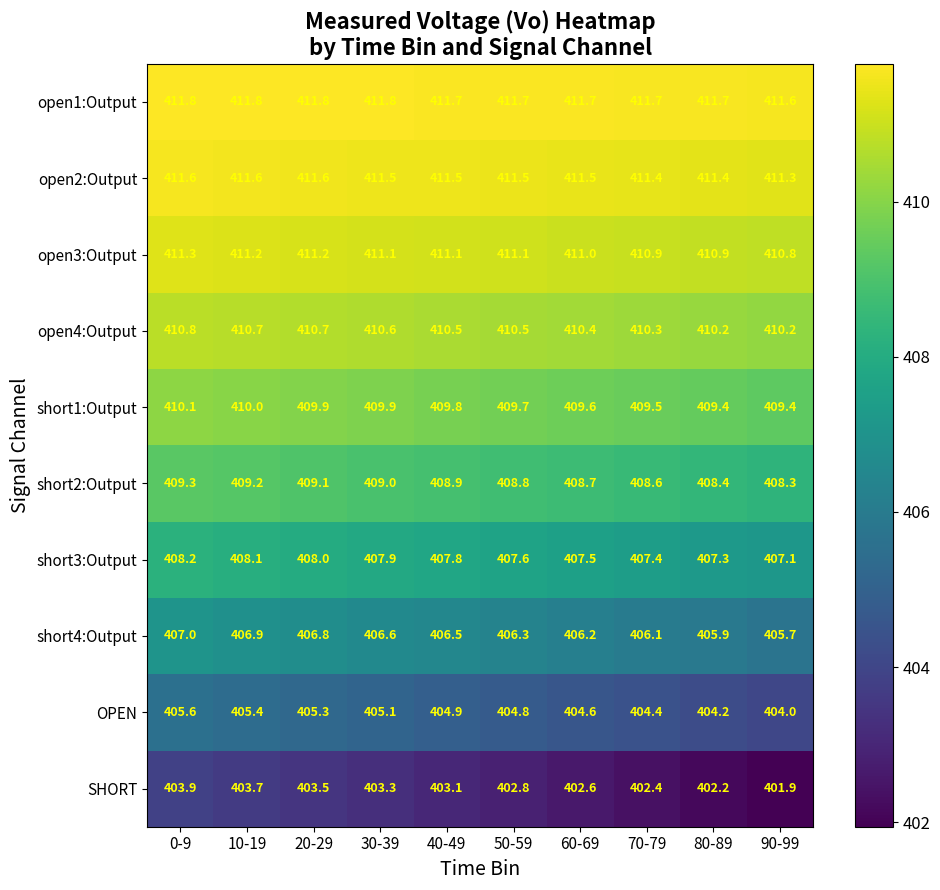

At how many categories does at least one series exceed 403?

10